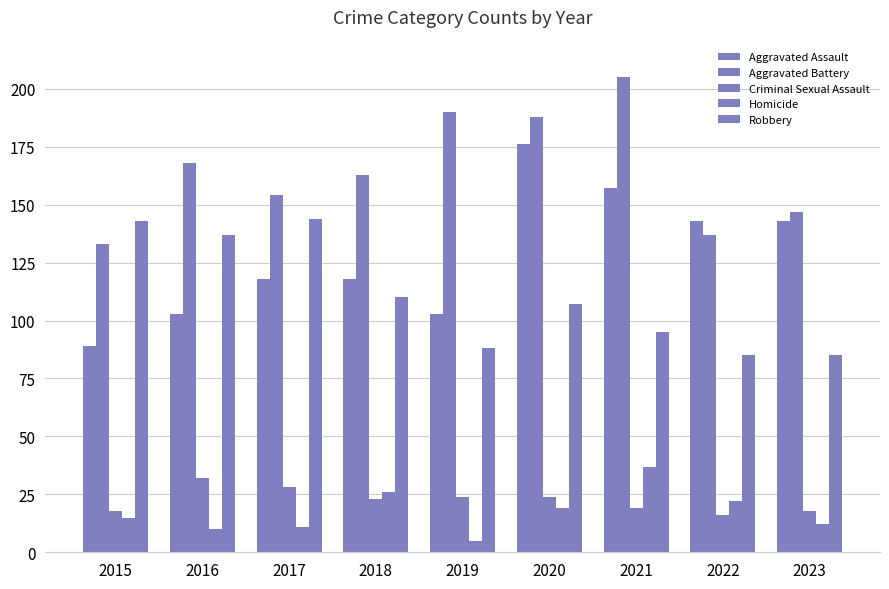

At how many categories does at least one series exceed 176?

3